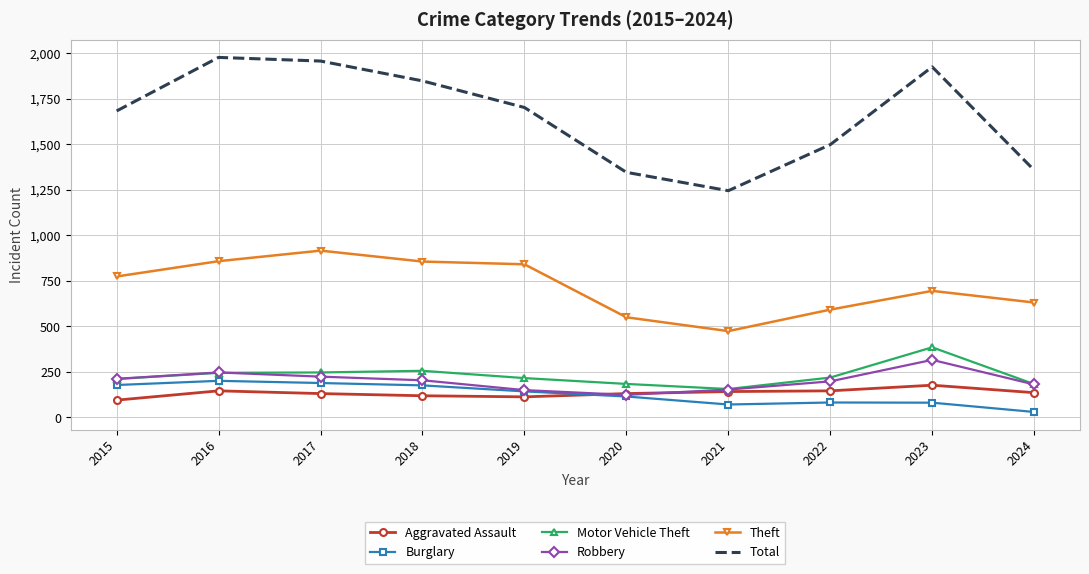

Which series has the largest range (max minus min)?

Total